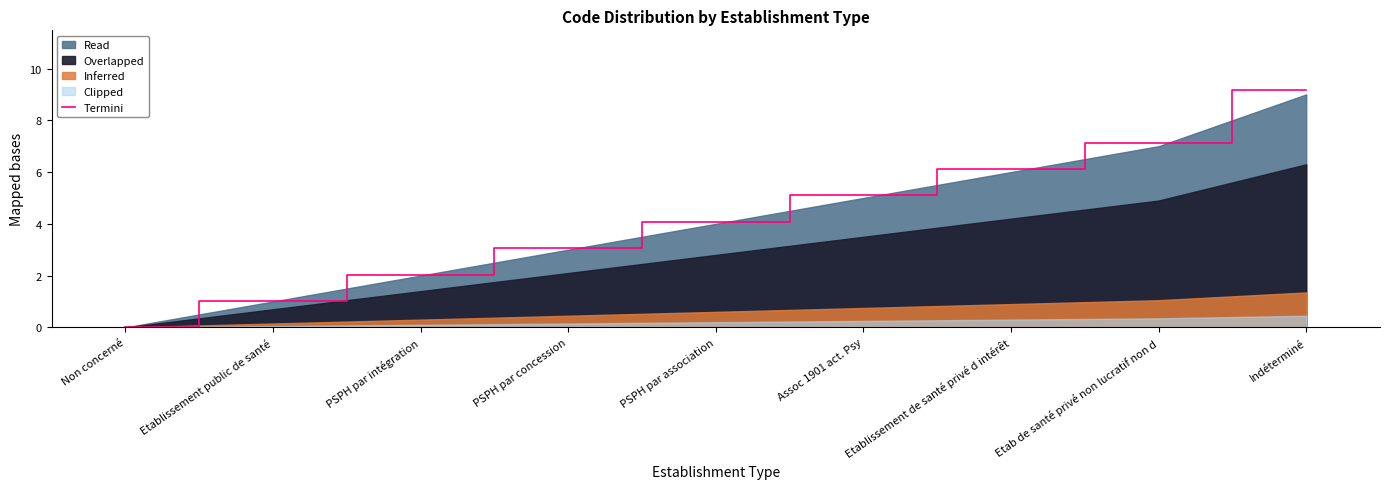

Reading left to right, extract all data points from this chart.

Non concerné=0.0	Etablissement public de santé=1.0	PSPH par intégration=2.0	PSPH par concession=3.1	PSPH par association=4.1	Assoc 1901 act. Psy=5.1	Etablissement de santé privé d intérêt=6.1	Etab de santé privé non lucratif non d=7.1	Indéterminé=9.2